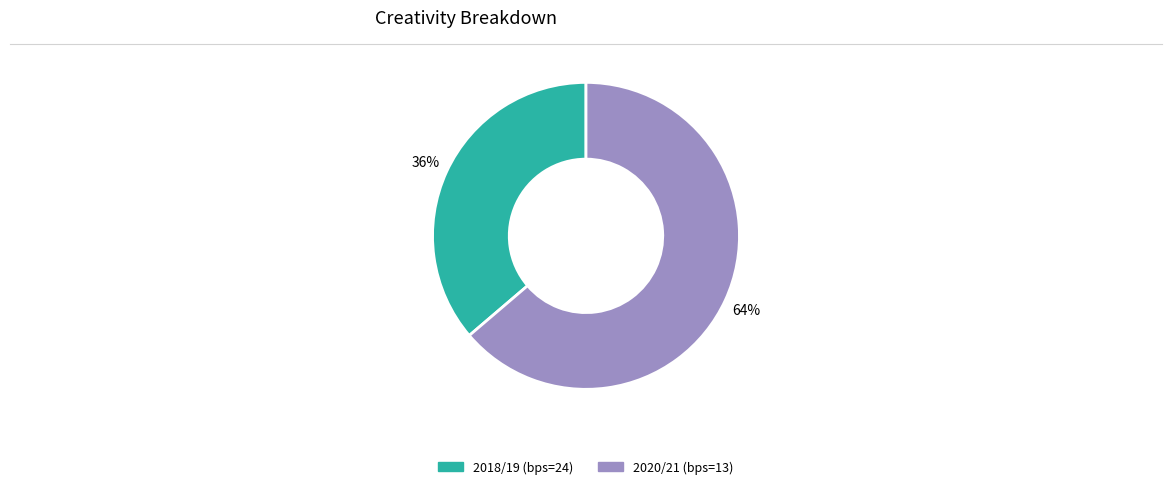

Is there a majority slice in this chart?

Yes